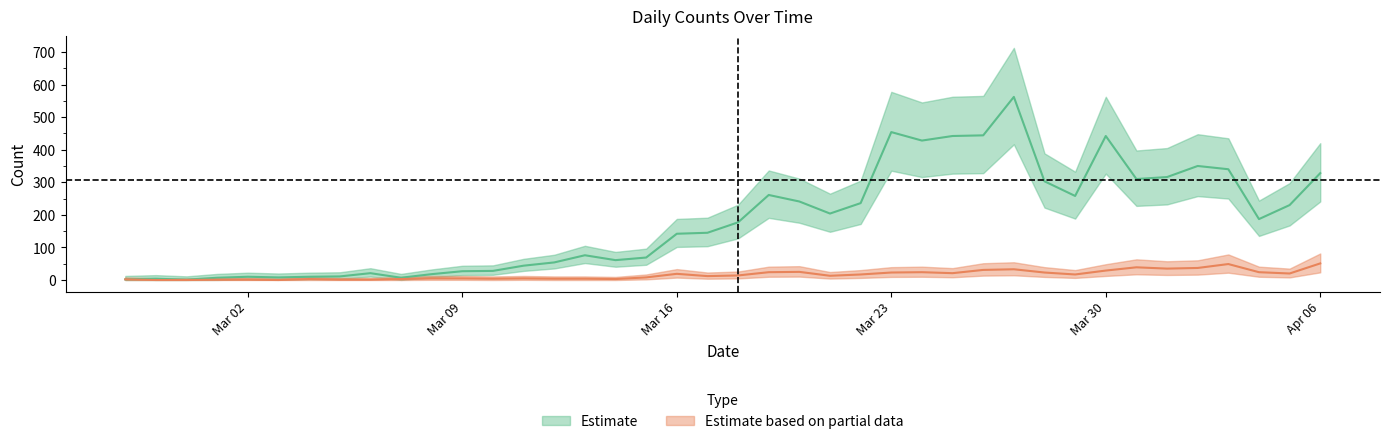

The value of col_1 at Mar 30 is 699. True or false?

False